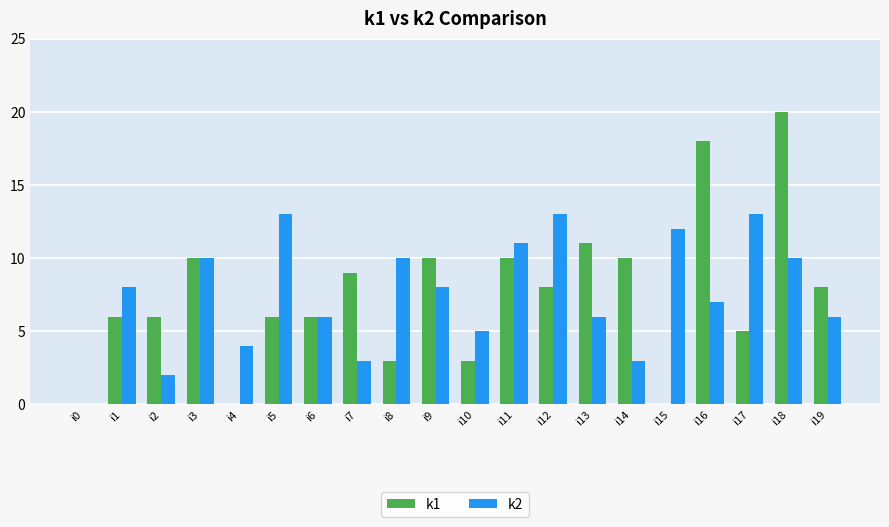

What is the greatest value displayed?

20